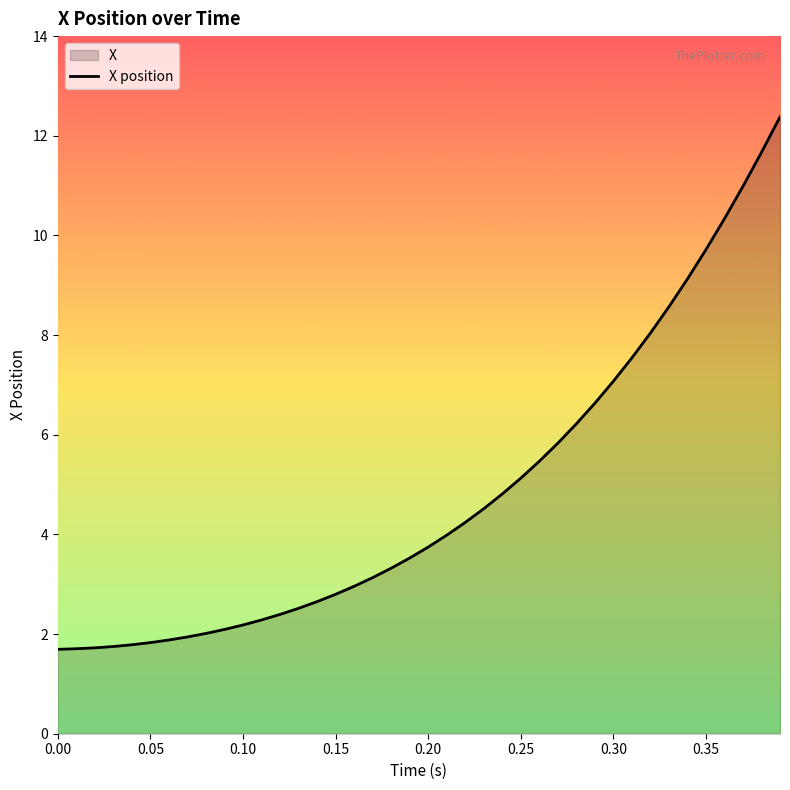

What is the greatest value displayed?

12.4